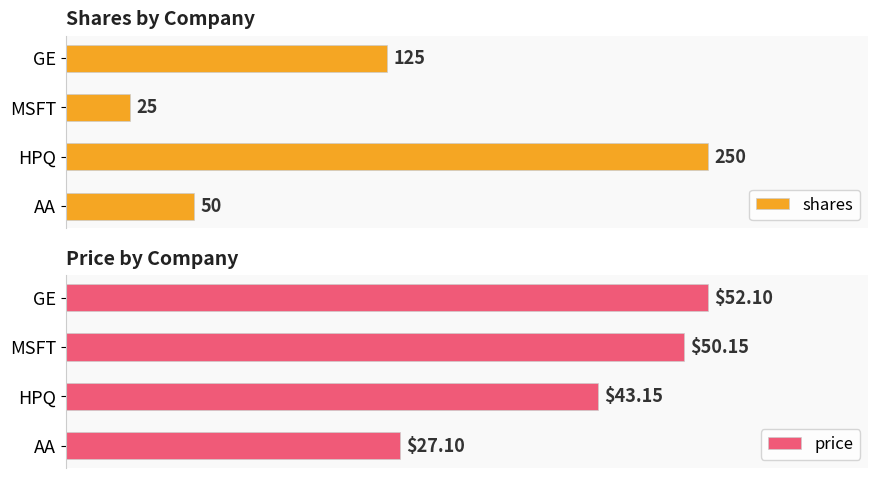

At which label is price closest to 39?

HPQ